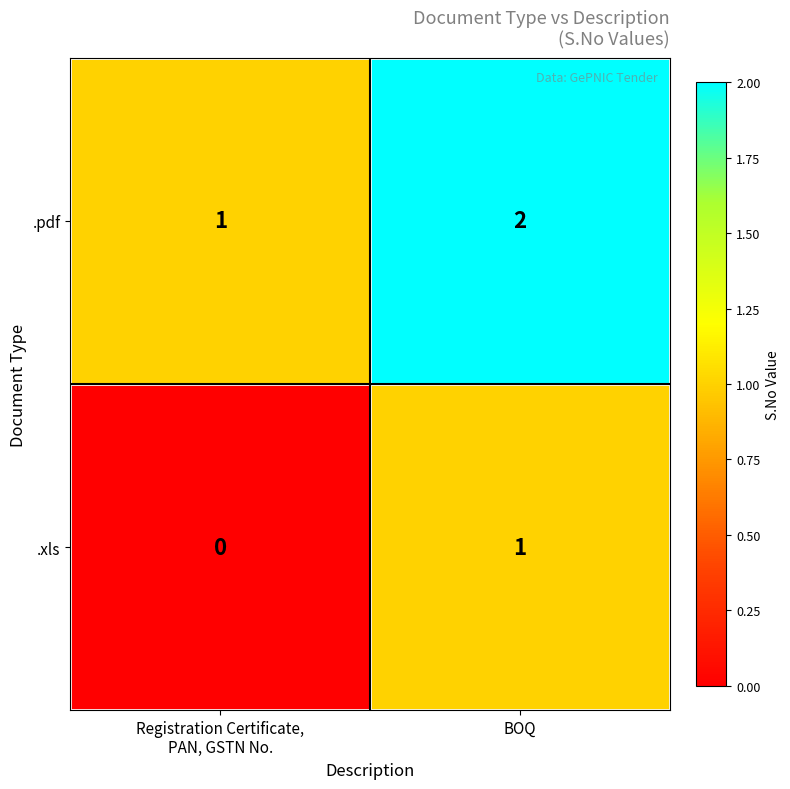

At which category is the sum across all series the highest?

BOQ